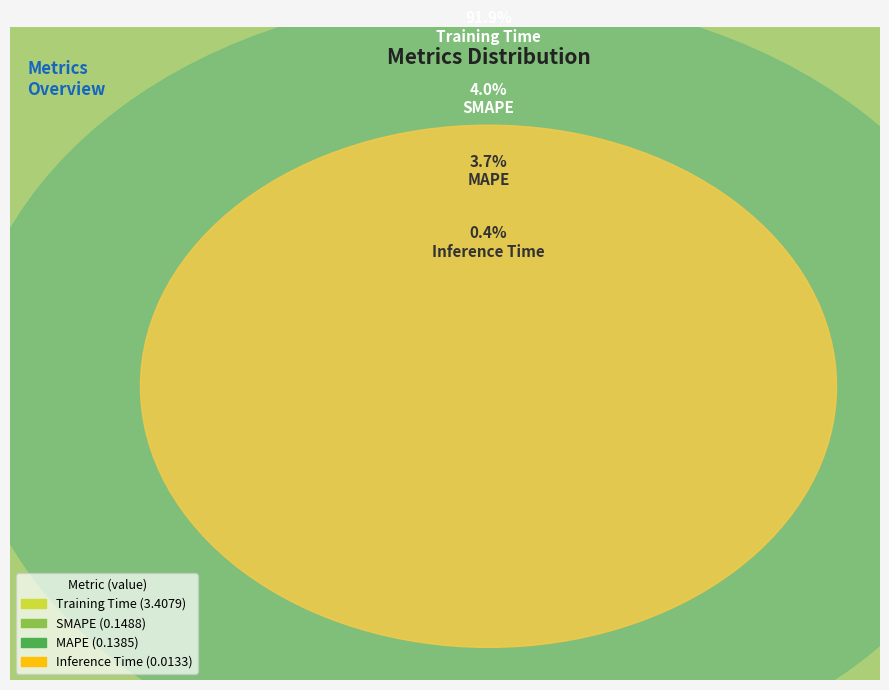

Is there a majority slice in this chart?

Yes